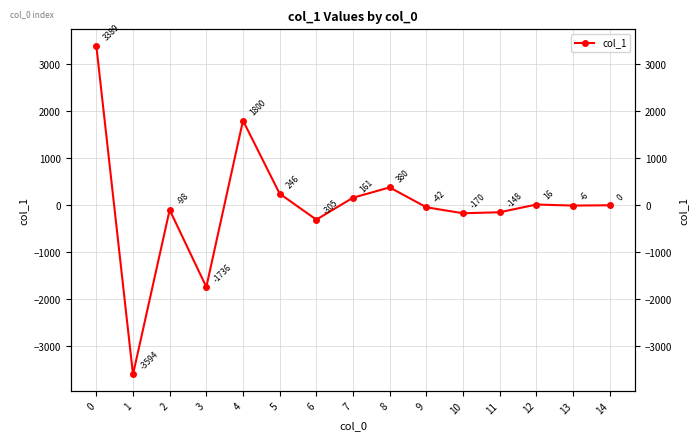

Reading left to right, transcribe all the data shown in this chart.

0=3388.7	1=-3593.7	2=-97.9	3=-1736.3	4=1799.6	5=246.0	6=-304.9	7=160.6	8=379.6	9=-42.2	10=-169.8	11=-148.1	12=15.9	13=-6.2	14=0.0